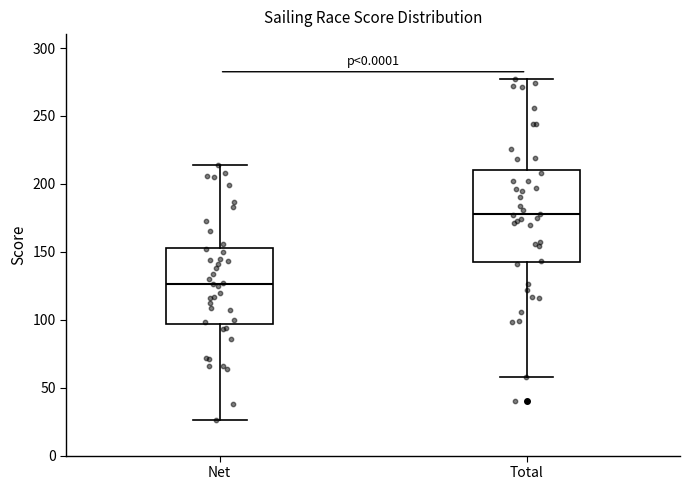

Which box is the tallest, from its lower edge to its upper edge?

Total